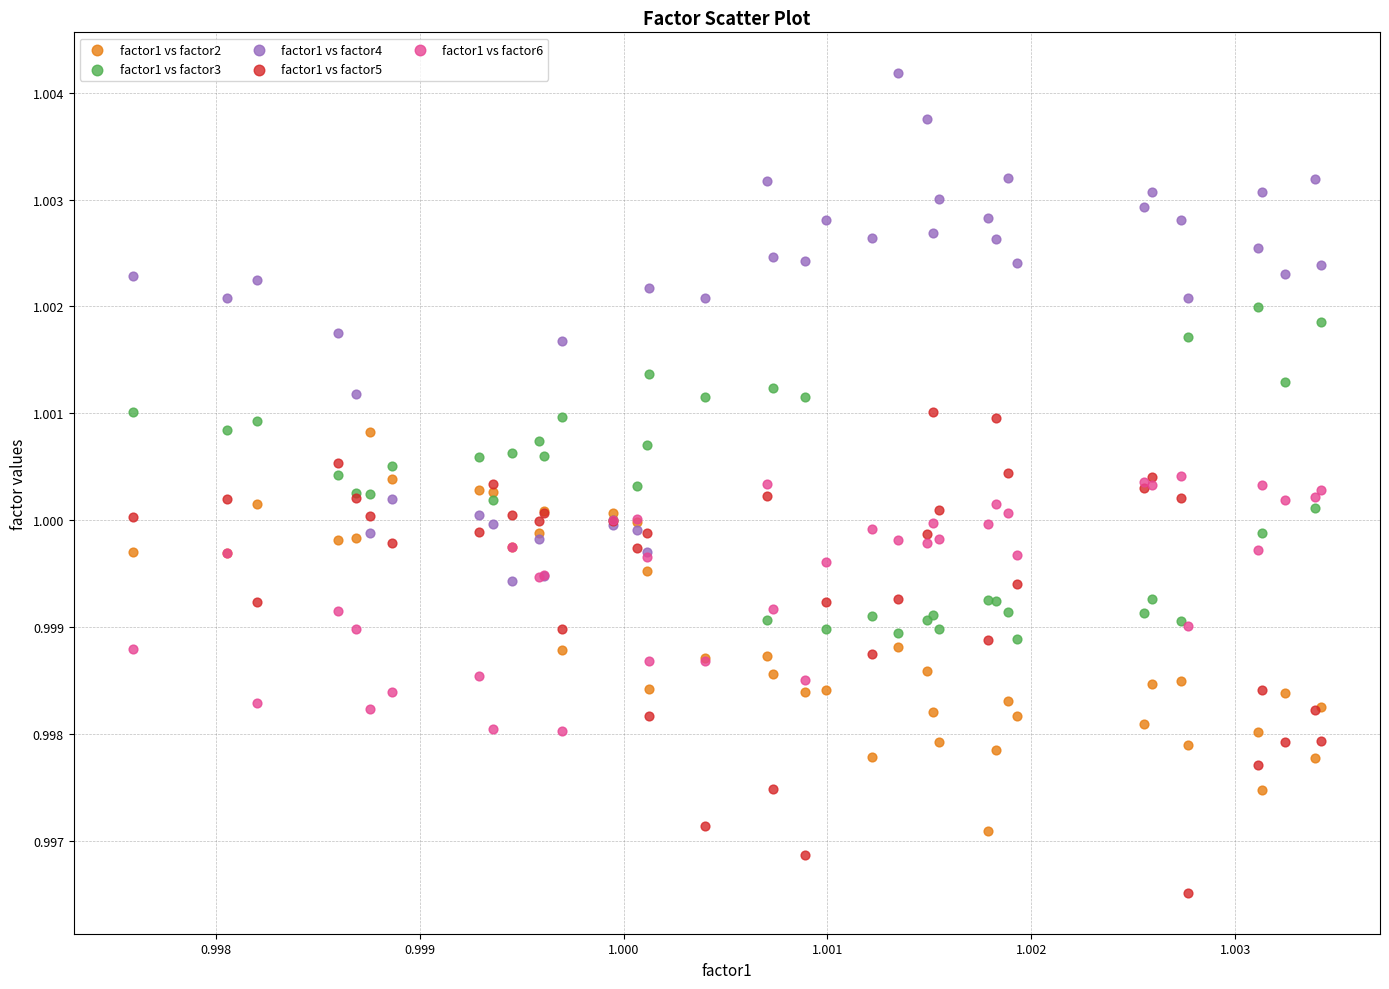

Which series reaches the maximum Y coordinate?

factor1 vs factor4